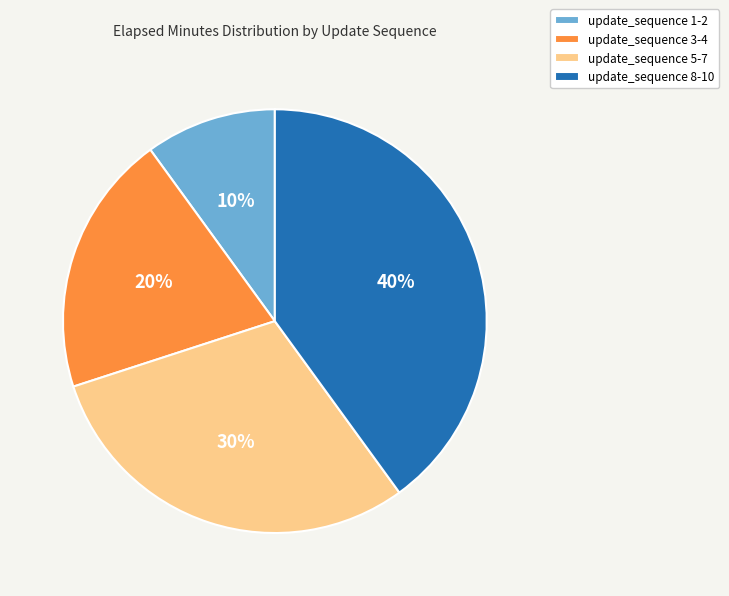

Count the number of slices in the pie.

4